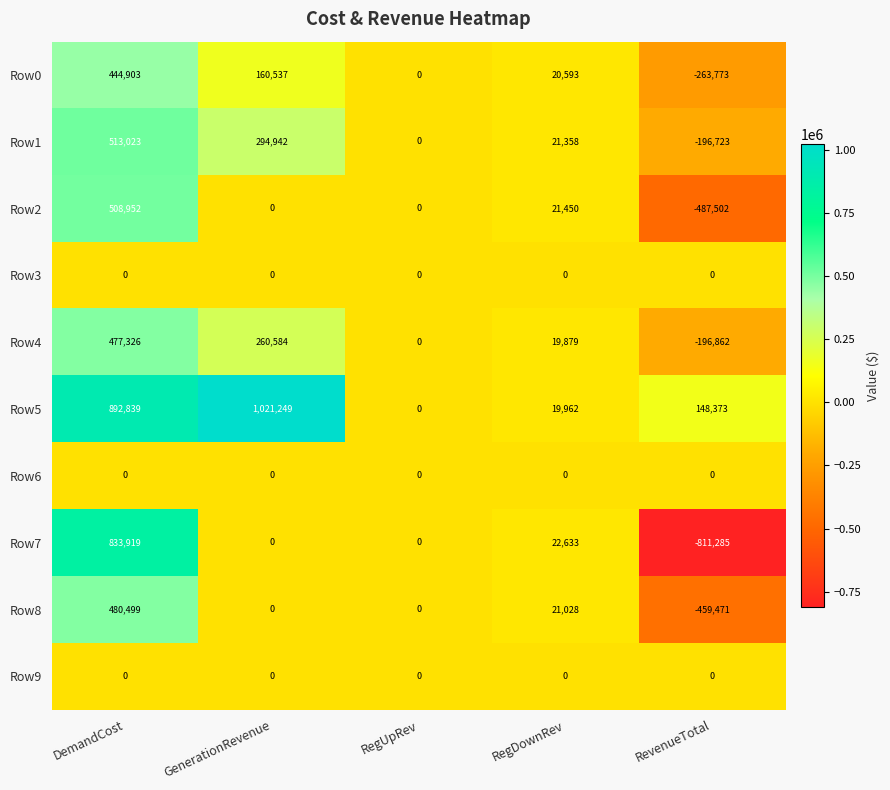

How many negative values does the Row2 series have?

1